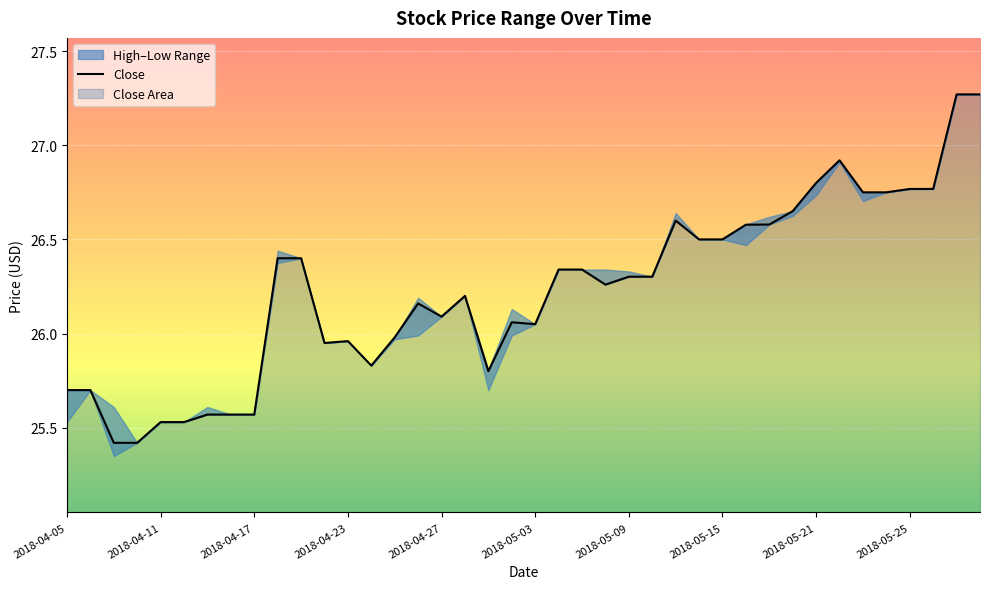

Reading left to right, list all the values displayed in this chart.

25.7	25.7	25.4	25.4	25.5	25.5	25.6	25.6	25.6	26.4	26.4	26.0	26.0	25.8	26.0	26.2	26.1	26.2	25.8	26.1	26.0	26.3	26.3	26.3	26.3	26.3	26.6	26.5	26.5	26.6	26.6	26.6	26.8	26.9	26.8	26.8	26.8	26.8	27.3	27.3